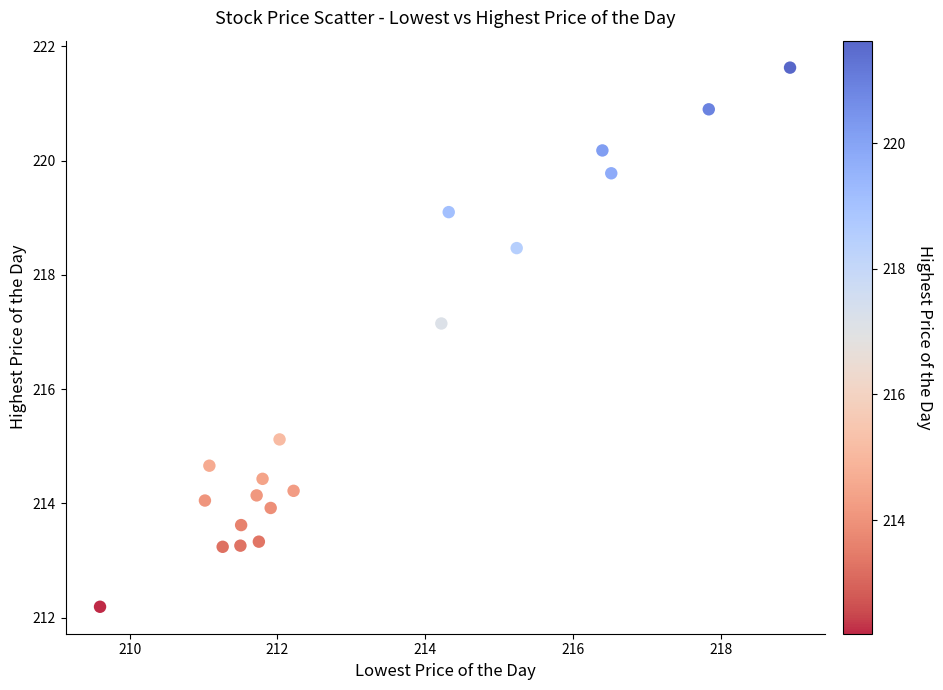

What Y value in the scatter plot is closest to 216?

215.1